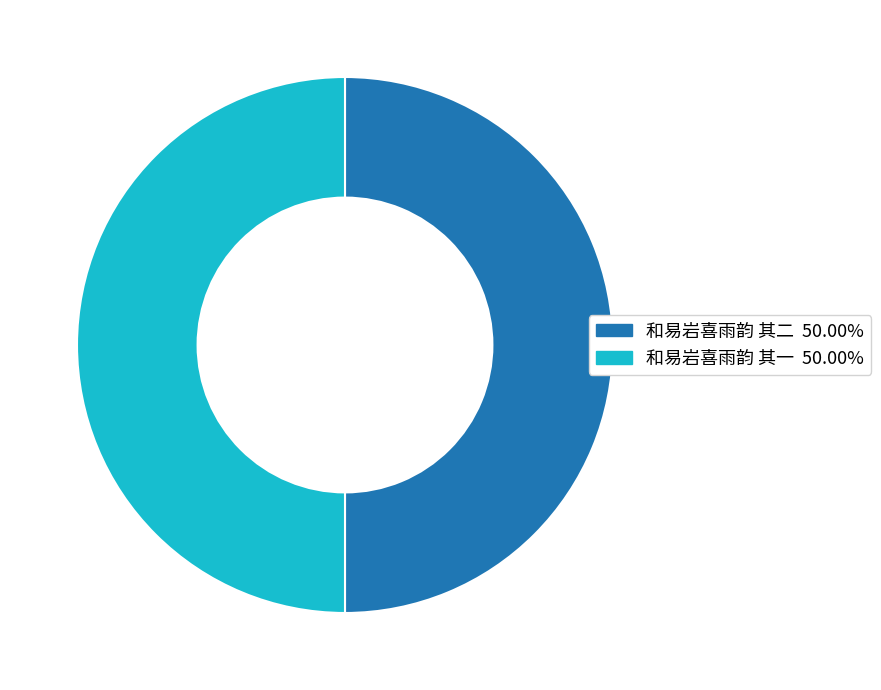

Is the sum of 和易岩喜雨韵 其一 and 和易岩喜雨韵 其二 greater than half?

Yes